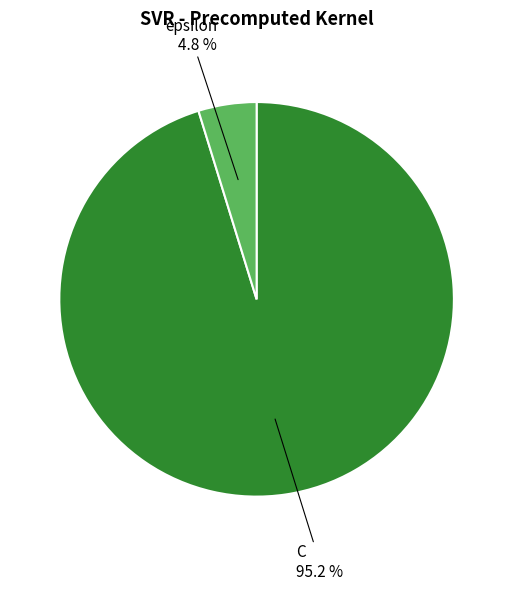

To the nearest percent, what percentage of the pie is epsilon?

5%